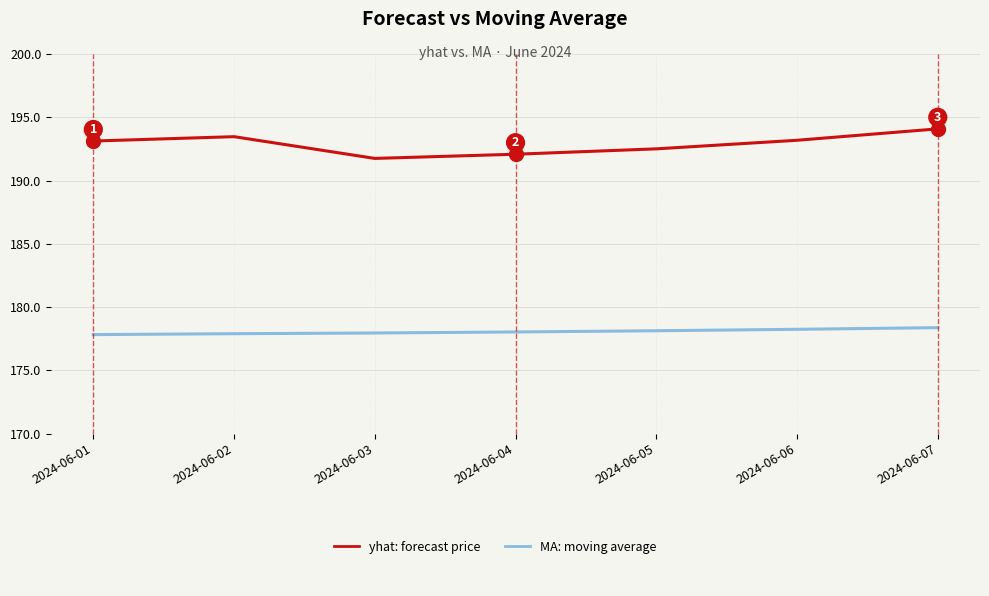

What is the total value across all series at 2024-06-05?

370.6